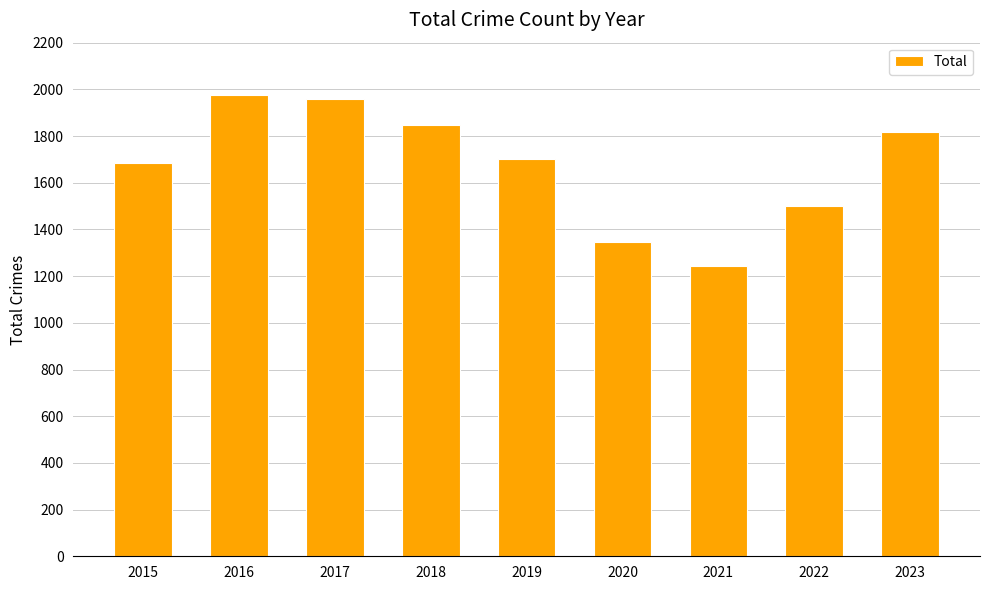

How many series are shown in this chart?

1